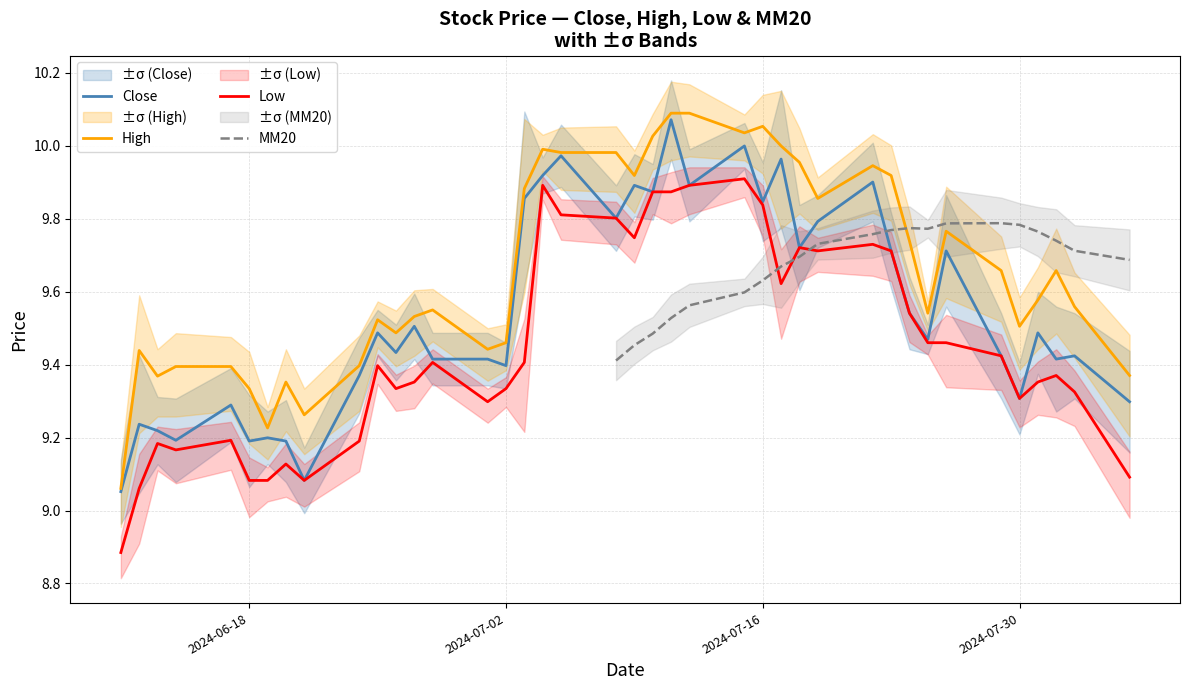

True or false: High and Low intersect in this chart.

False